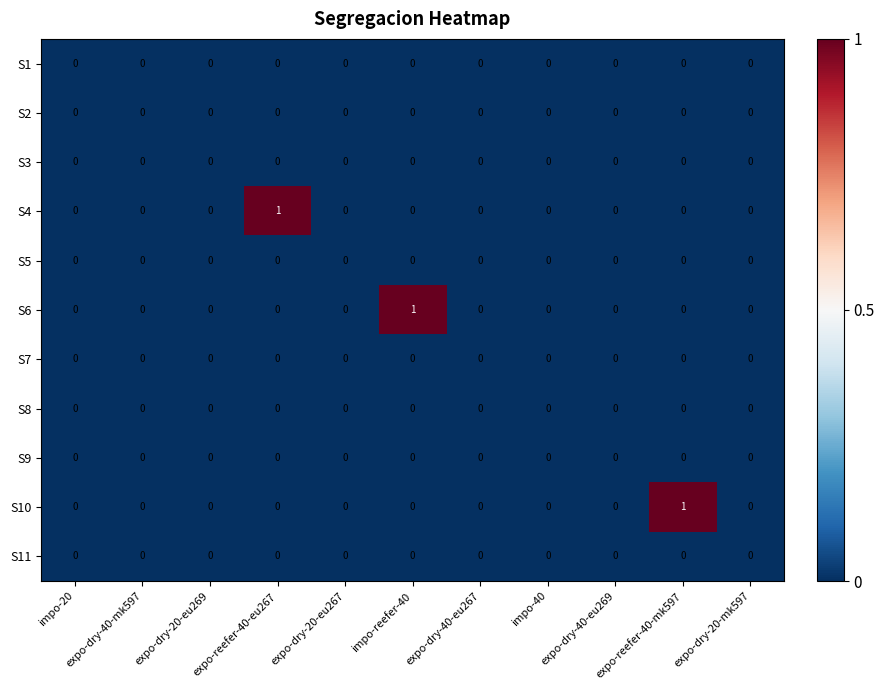

Between impo-20 and expo-reefer-40-mk597, which series saw the biggest shift?

S10